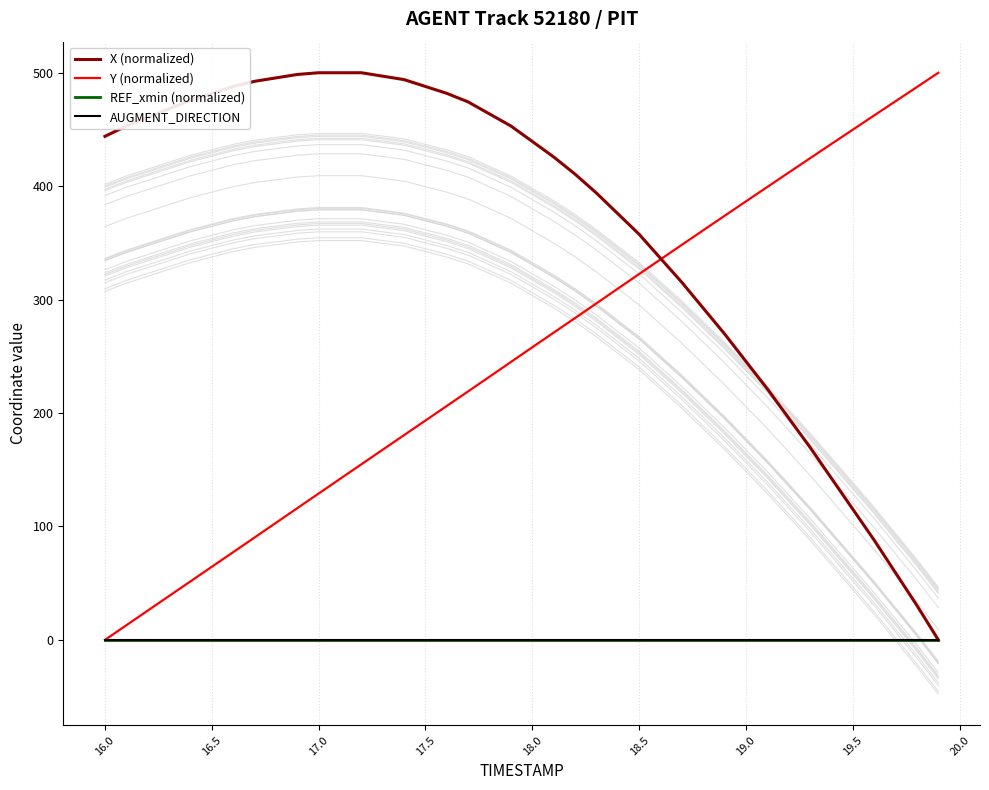

Is this an area chart (filled region under the line)?

No